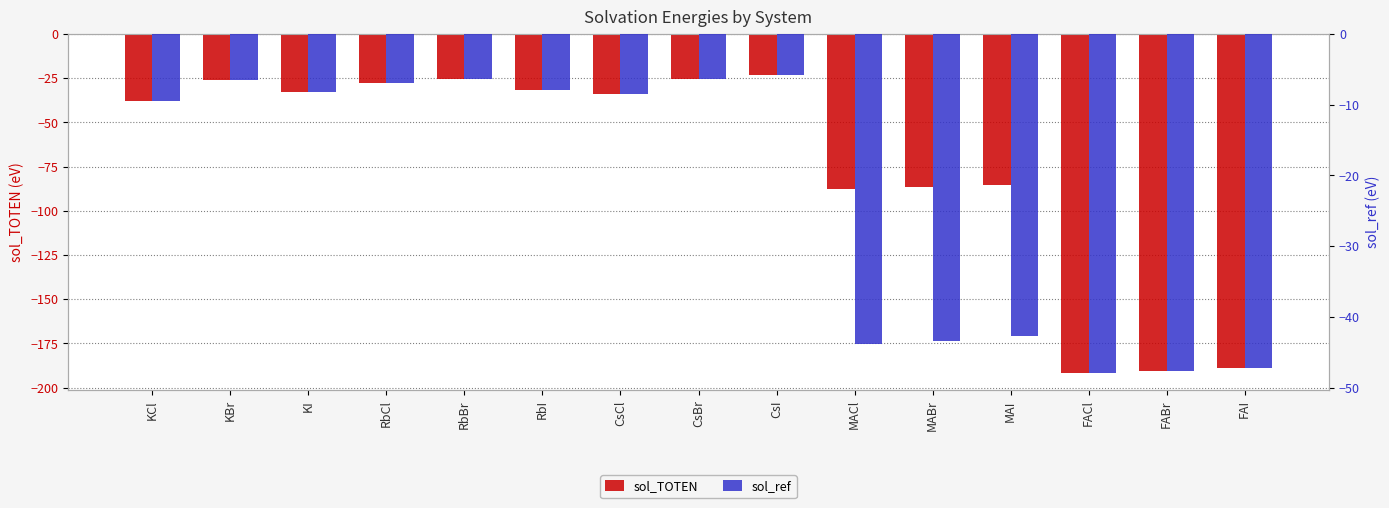

Rank the series at KI from highest to lowest value.

sol_ref, sol_TOTEN